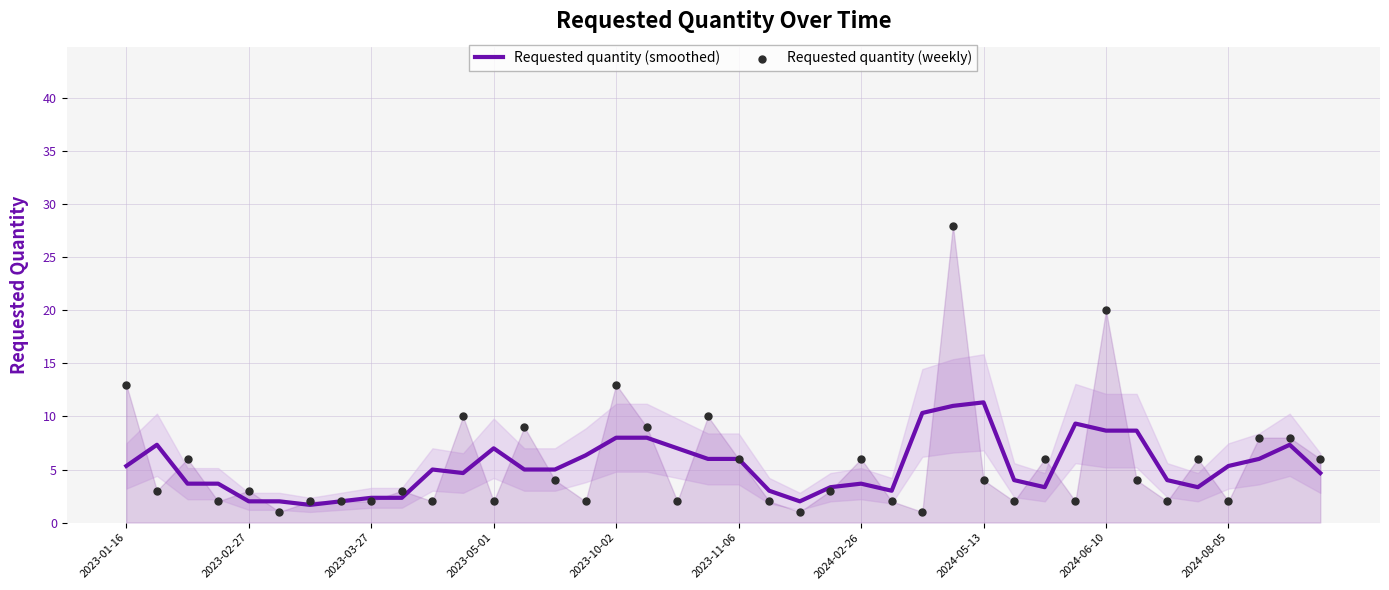

Which series contains the highest Y value?

Requested quantity (weekly)